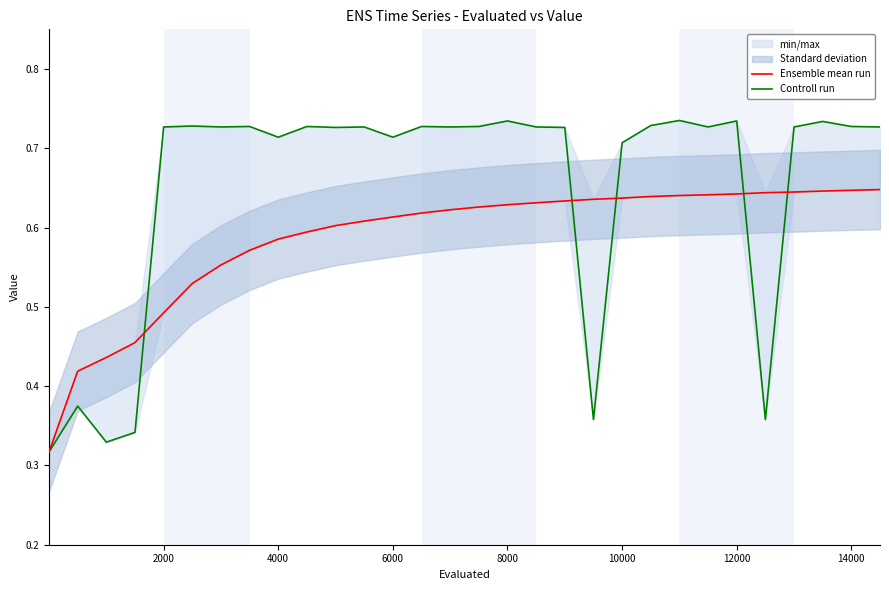

What is the sum of all Controll run values?

19.5